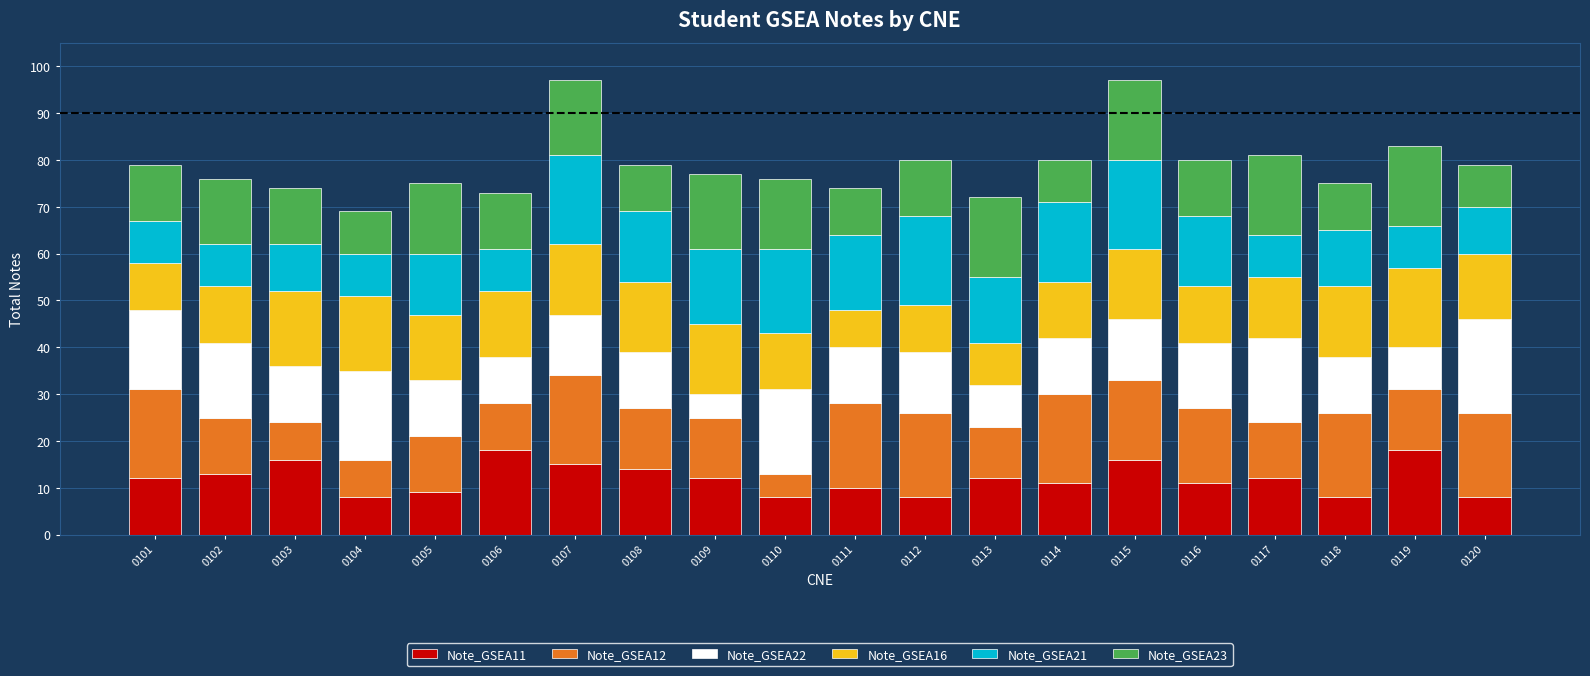

The Note_GSEA11 series shows 13 at 0102. True or false?

True